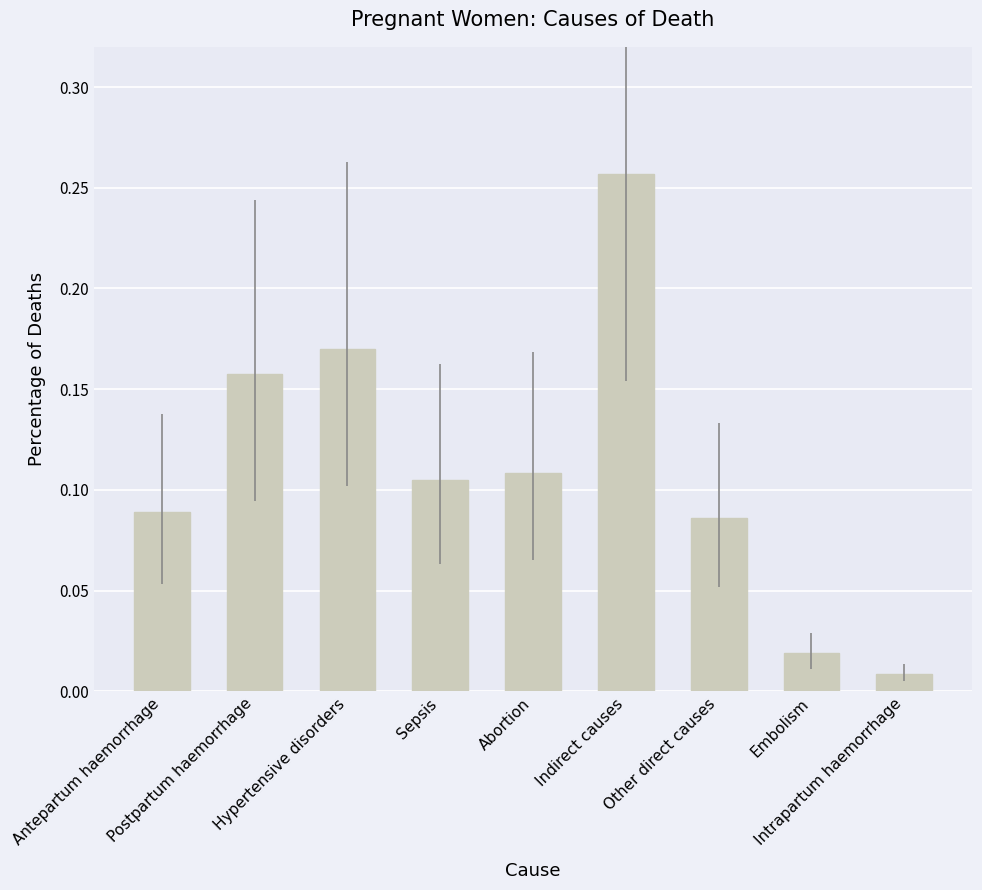

Which category has the highest value across all series?

Indirect causes